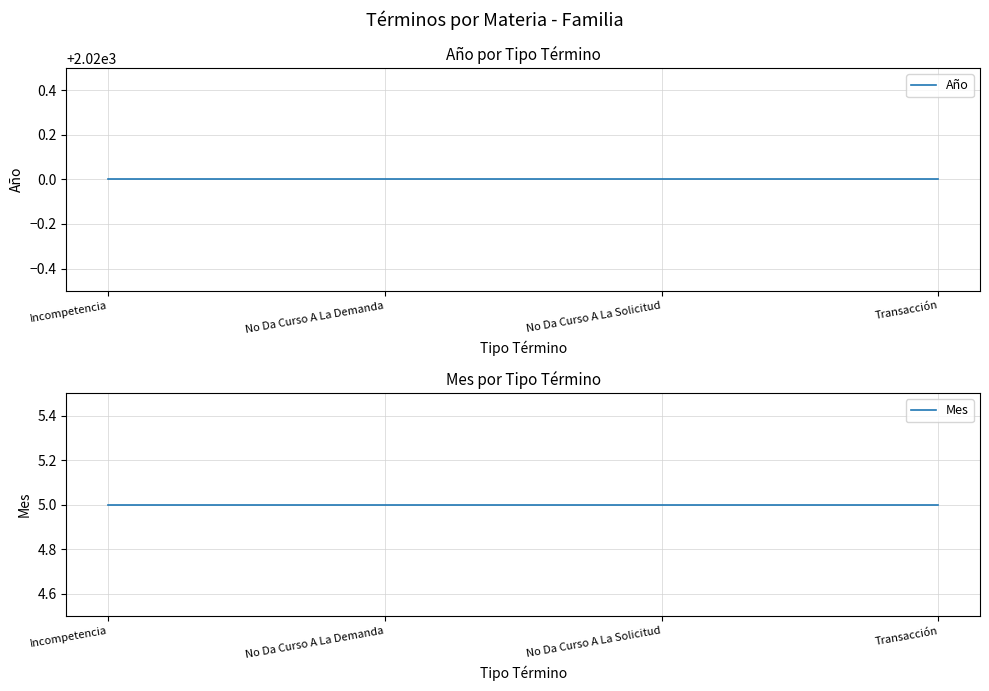

The value of Año at No Da Curso A La Demanda is 2020. True or false?

True